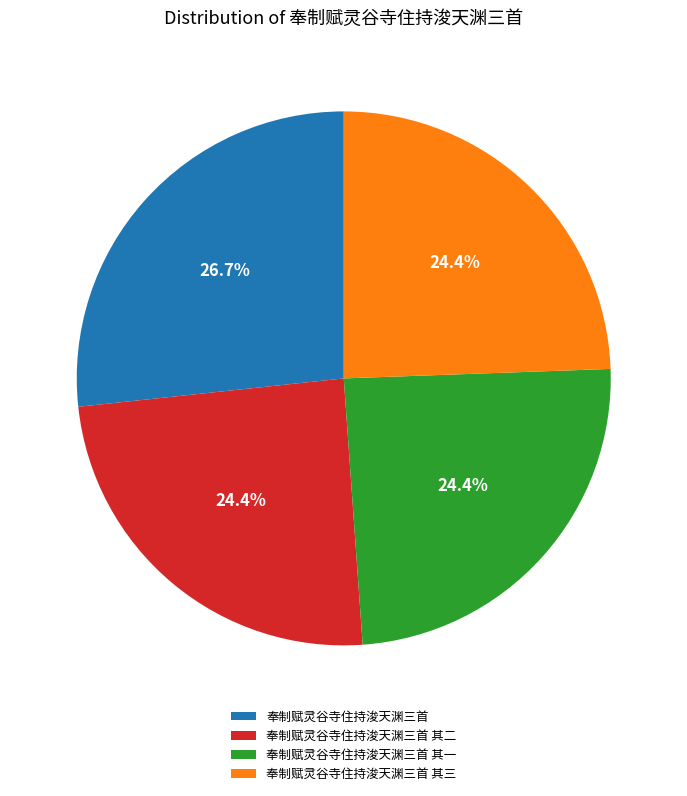

Which slice is the largest?

奉制赋灵谷寺住持浚天渊三首